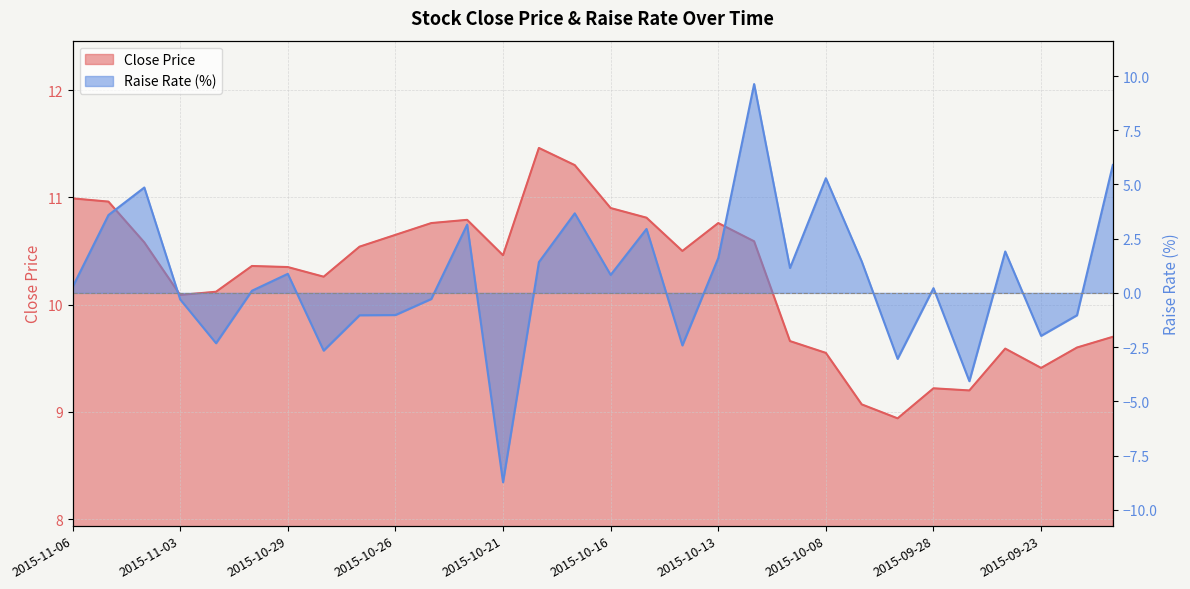

Rank the series at 2015-10-13 from highest to lowest value.

close_price, raise_rate